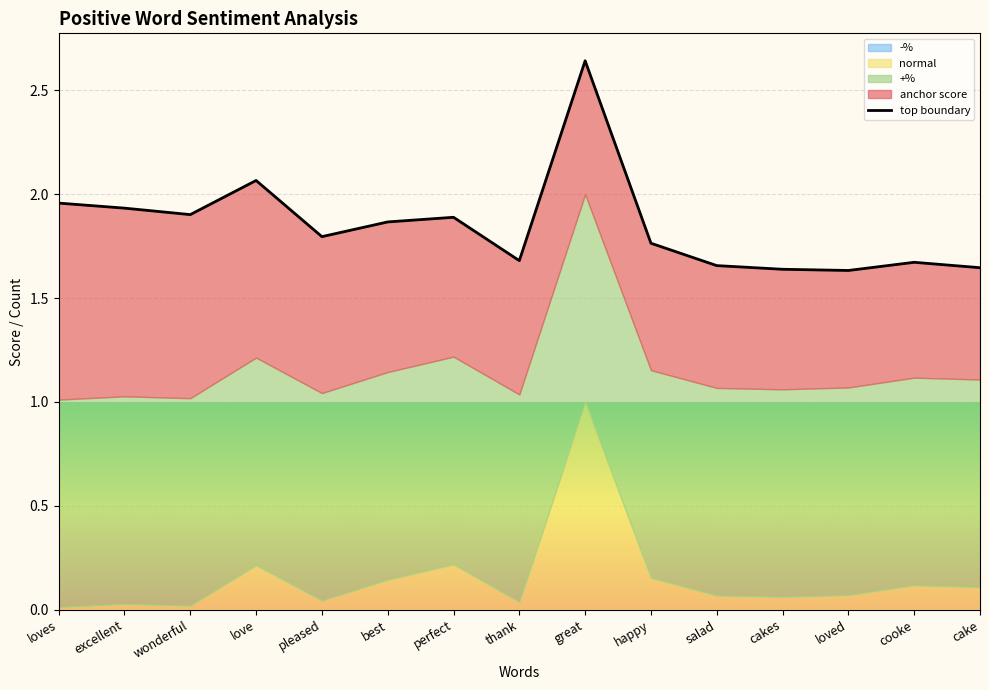

What is the label of the 5th point from the left?

pleased